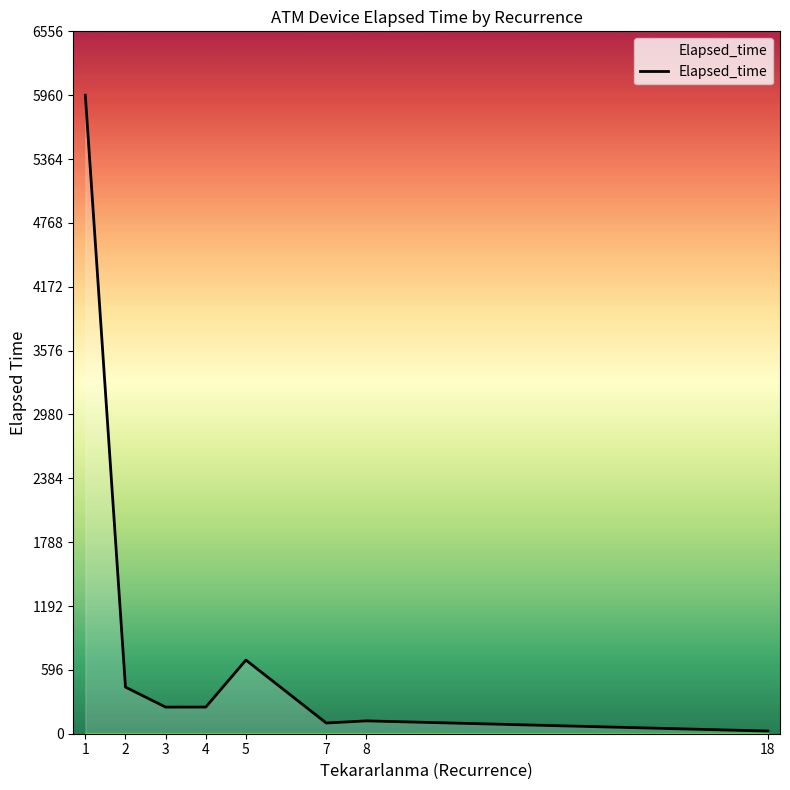

True or false: the data shows 120.0 at 8.

True